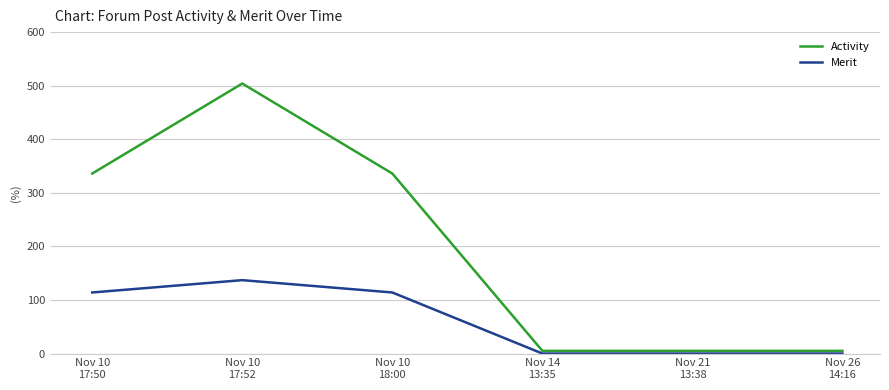

What is the difference between the second highest and second lowest values in the Merit series?

114